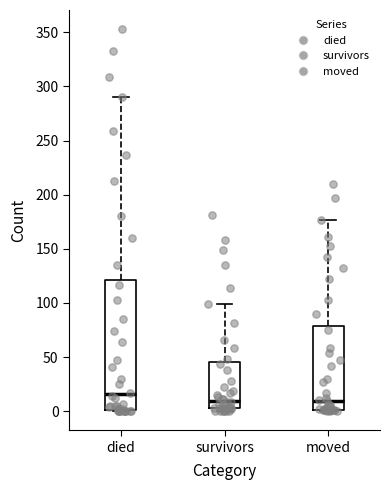

Reading left to right, transcribe this box plot: for each box, give where its median line is, the range the box spans, and where its two whiskers end, as read against the y-axis. The values are not printed on the chart, so give them approximately, as read against the axis.

died: median 15, box 0 to 120, whiskers 0 to 290
survivors: median 10, box 5 to 45, whiskers 0 to 100
moved: median 10, box 0 to 80, whiskers 0 to 175